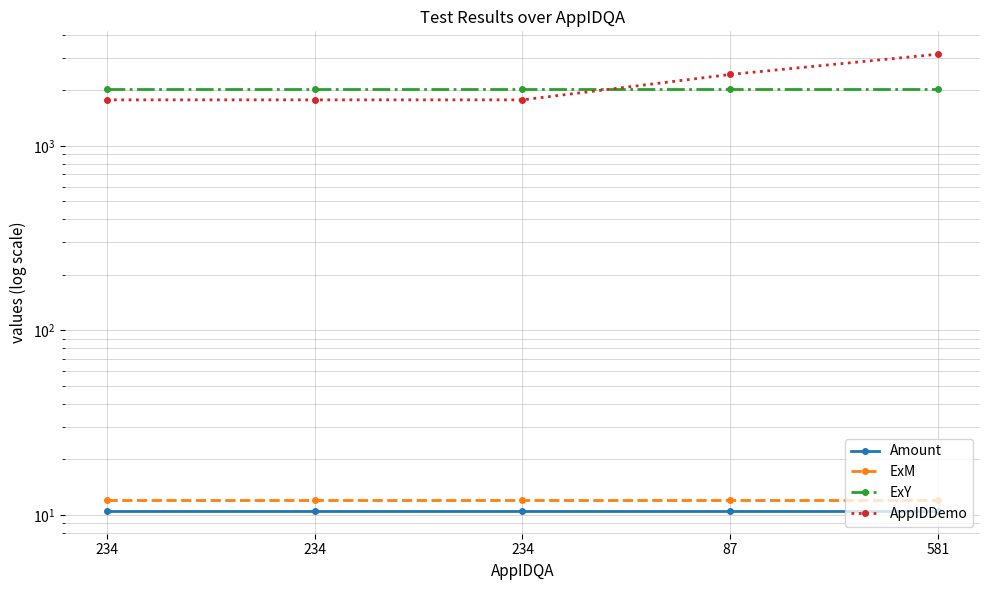

Which label corresponds to the largest value in the chart?

581